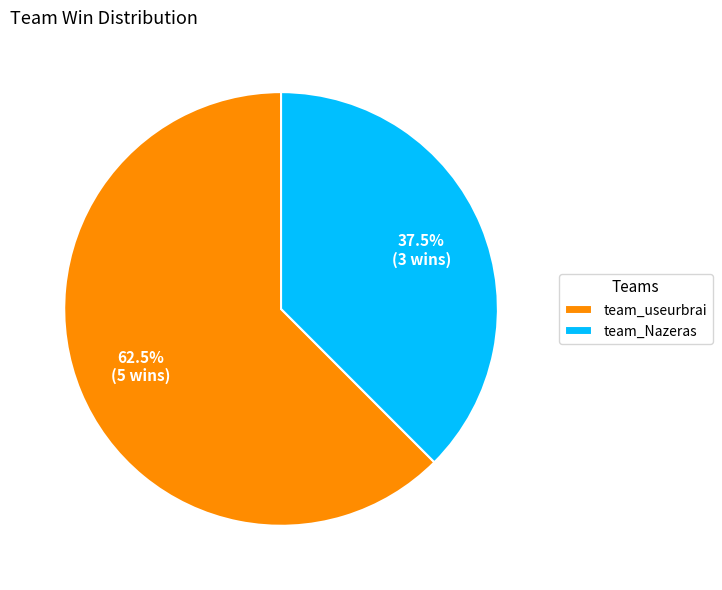

What is the ratio of the value at team_useurbrai to the value at team_Nazeras?

1.7